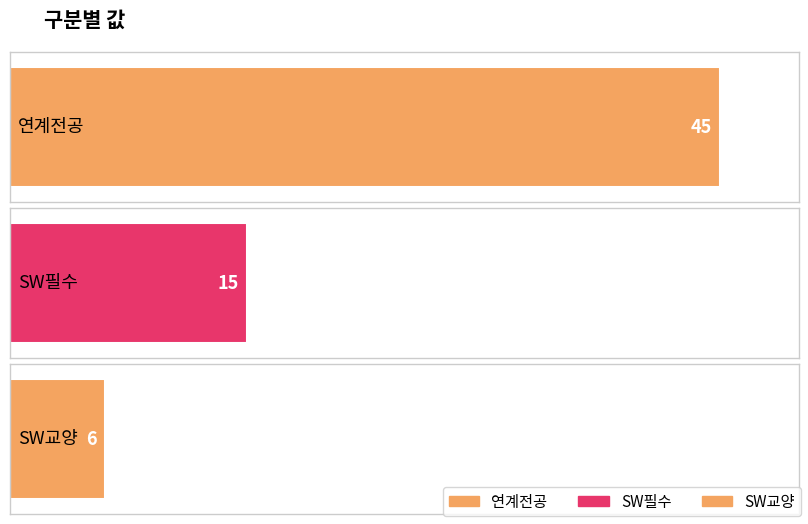

Which label corresponds to the largest value in the chart?

연계전공